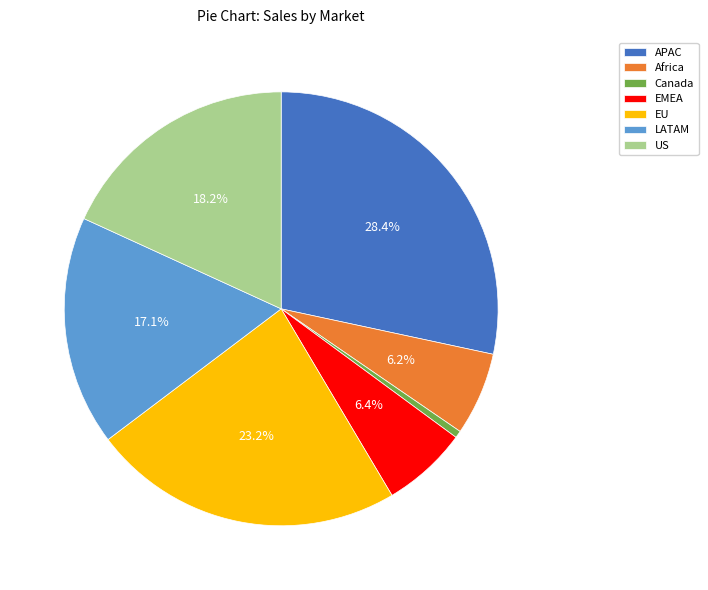

What is the largest slice in the pie chart?

APAC